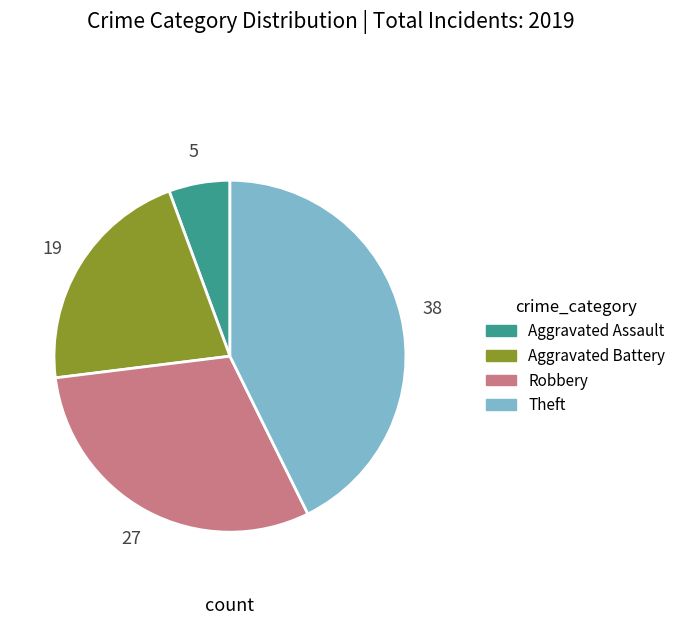

Rank the categories by value from highest to lowest.

Theft, Robbery, Aggravated Battery, Aggravated Assault